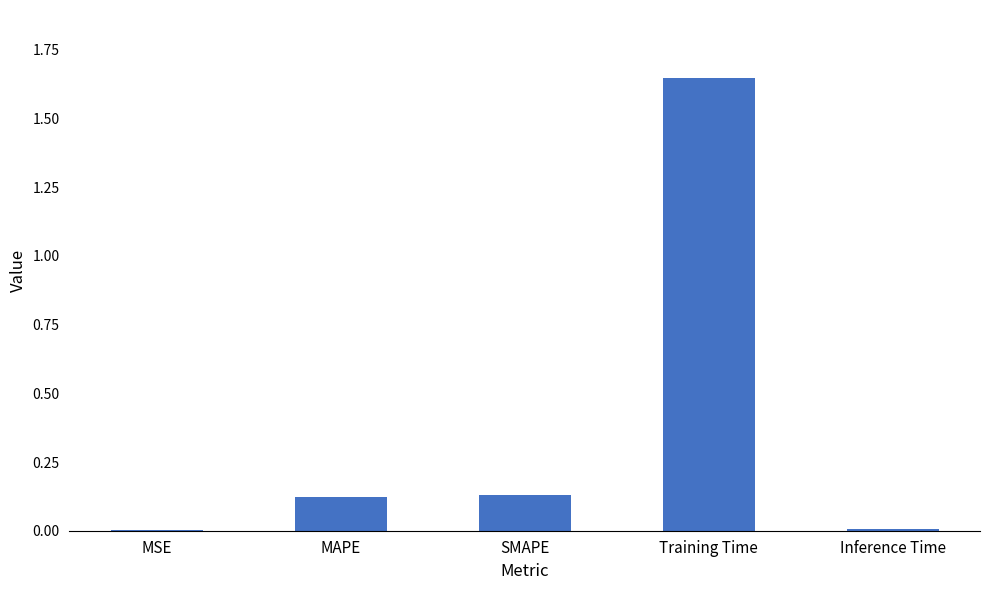

What is the sum of all values?

1.9